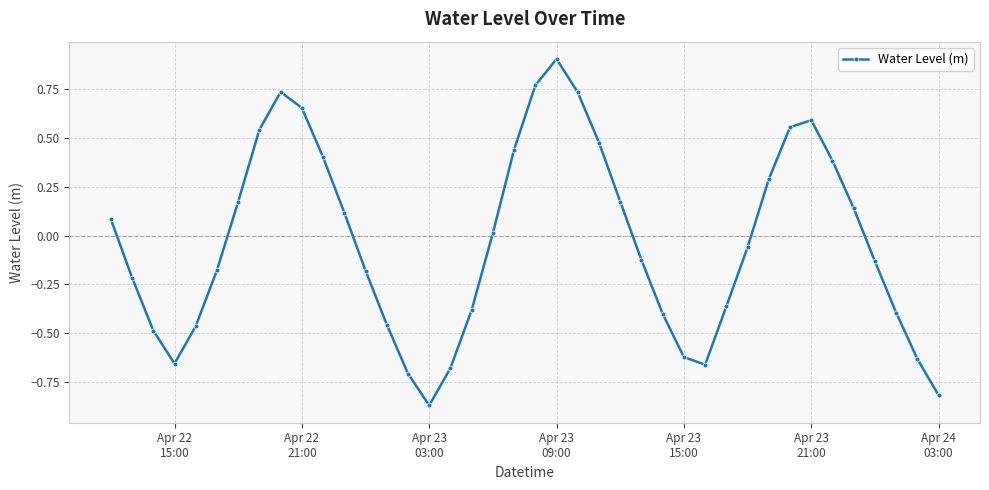

How many points are lower than both their immediate neighbors (excluding endpoints)?

3